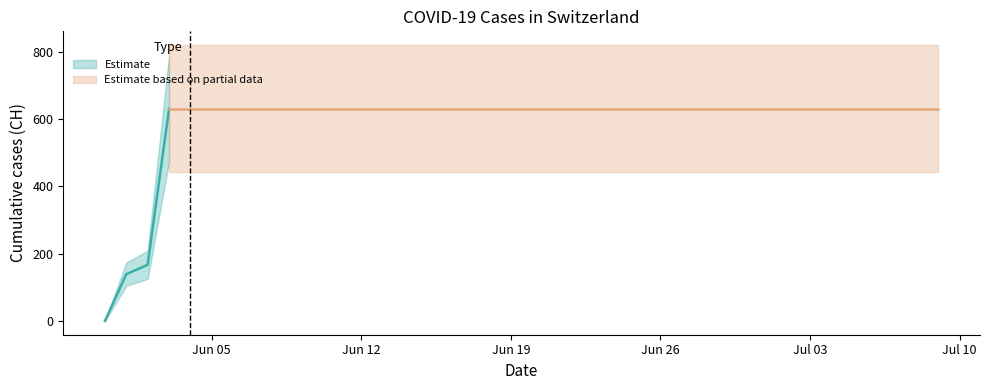

The value at 2020-06-23 is 631. True or false?

True